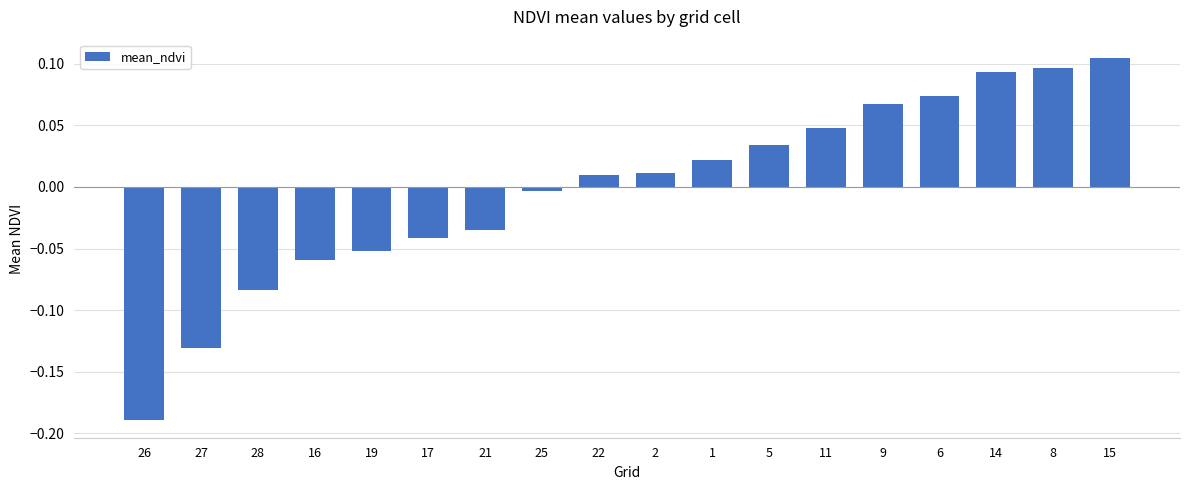

How many data points are above 0?

10